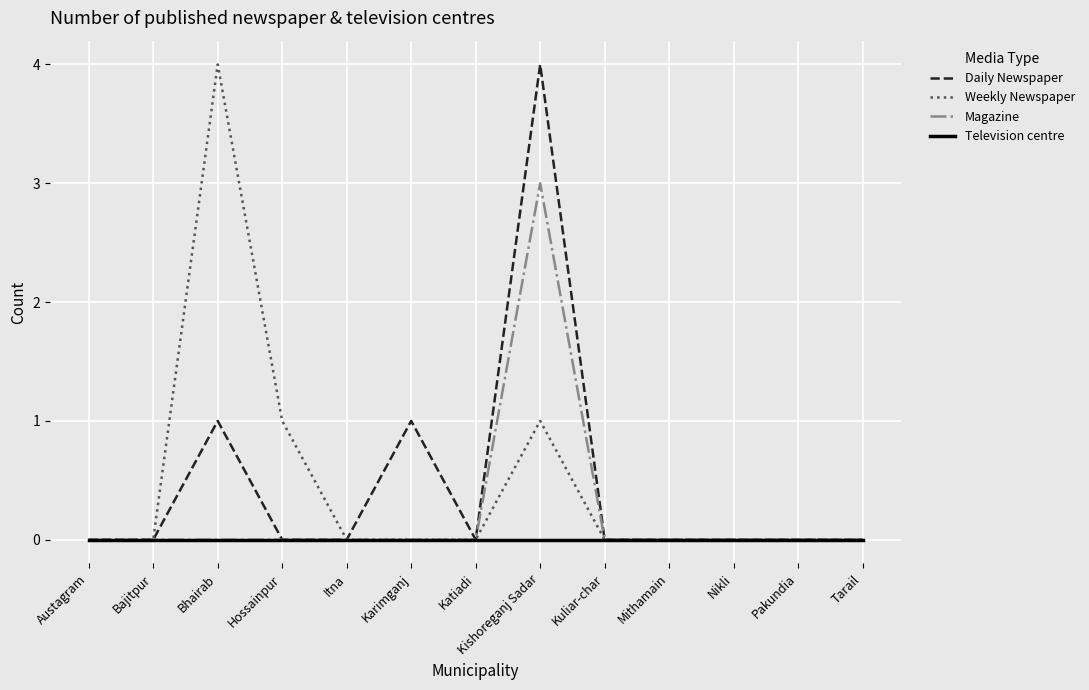

What position from the left is Mithamain?

10